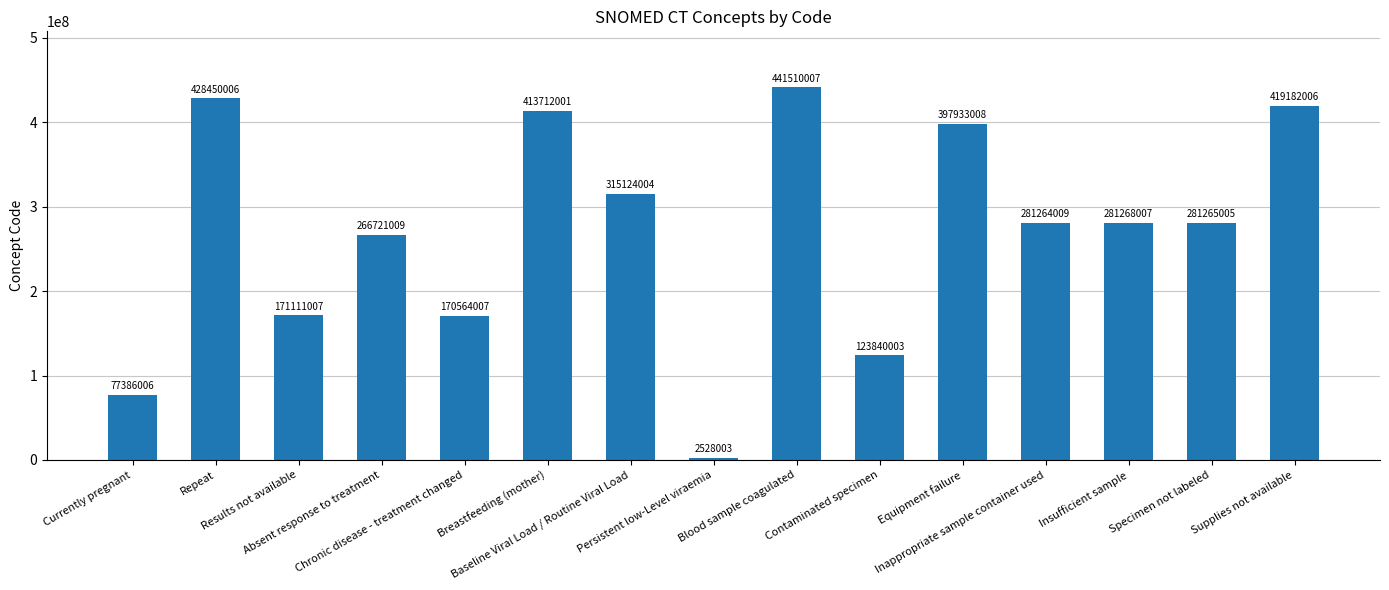

Which label corresponds to the largest value in the chart?

Blood sample coagulated